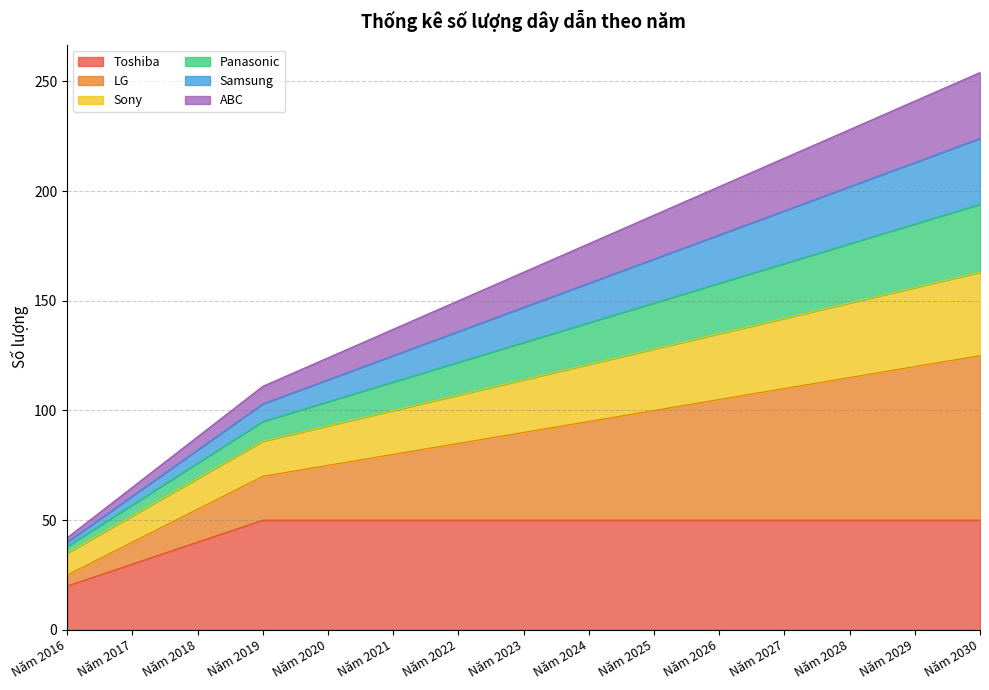

Which series changed the most between Năm 2016 and Năm 2027?

LG